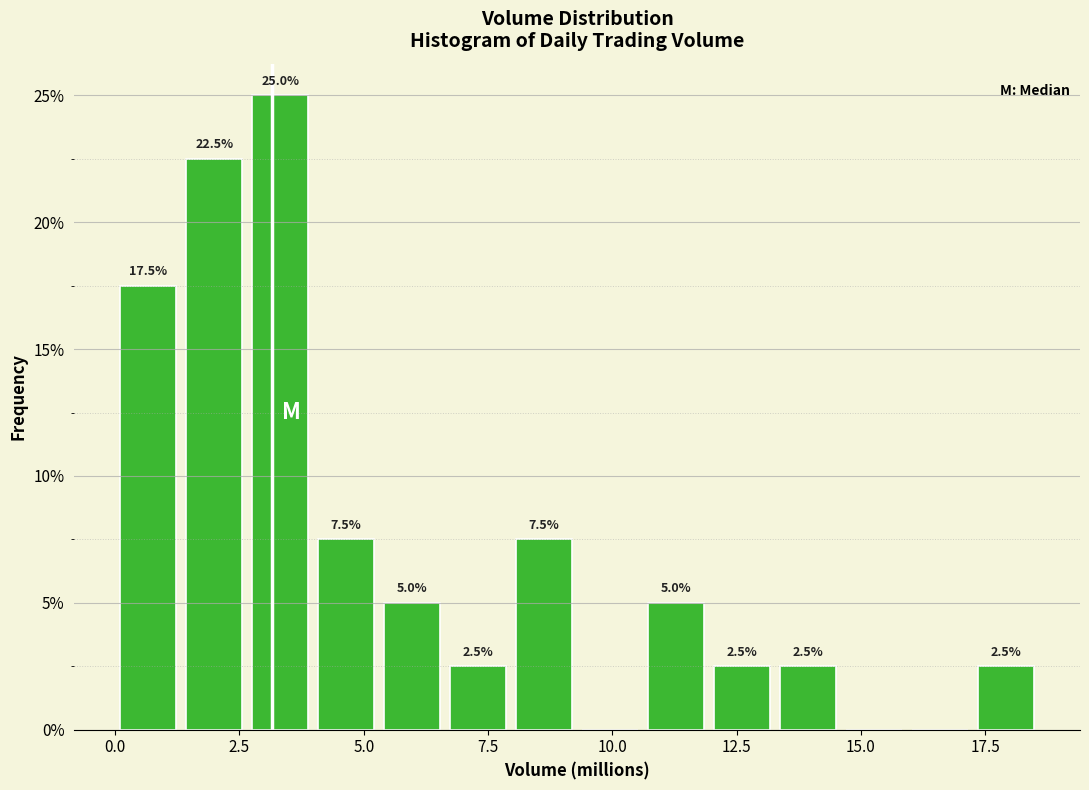

Read against the x-axis, roughly where is the centre of the tallest bar?

3.5